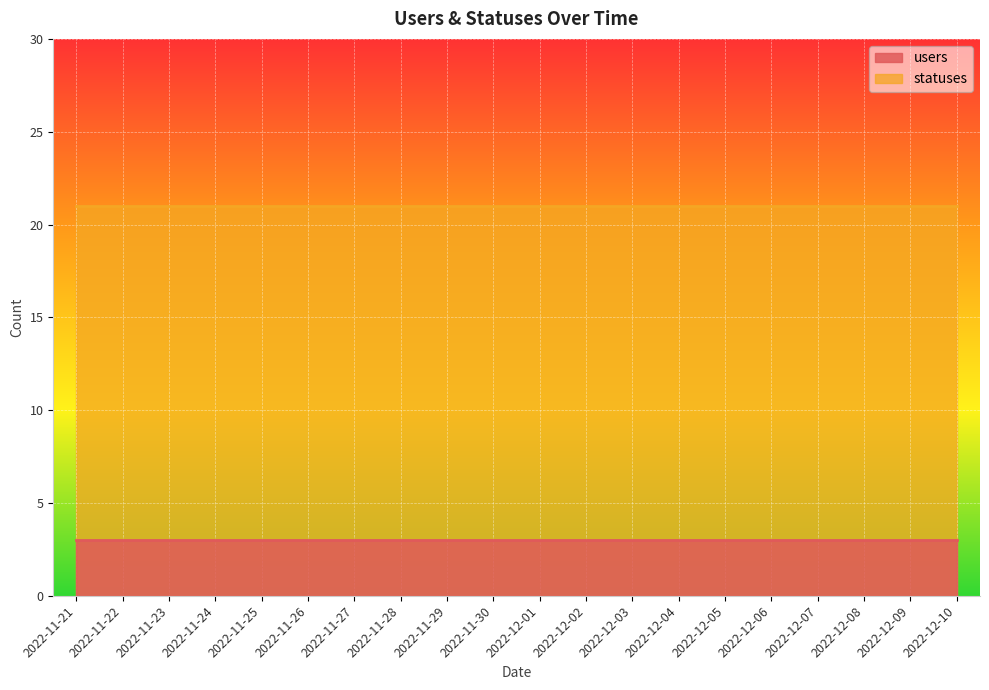

What is the minimum value shown in the chart?

3